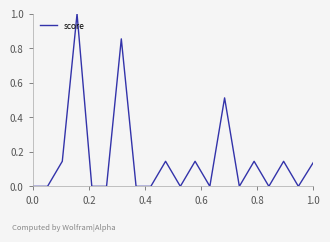

Count the values in the range 0 to 1.

20